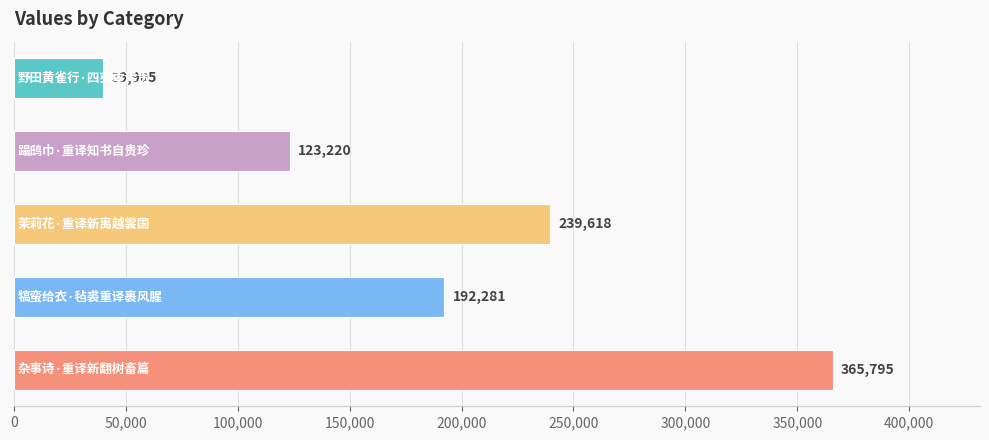

What is the maximum value shown in the chart?

365795